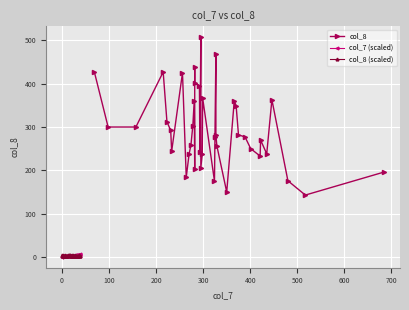

What is the sum of the col_8 (scaled) values at 12 and 700?

5.5